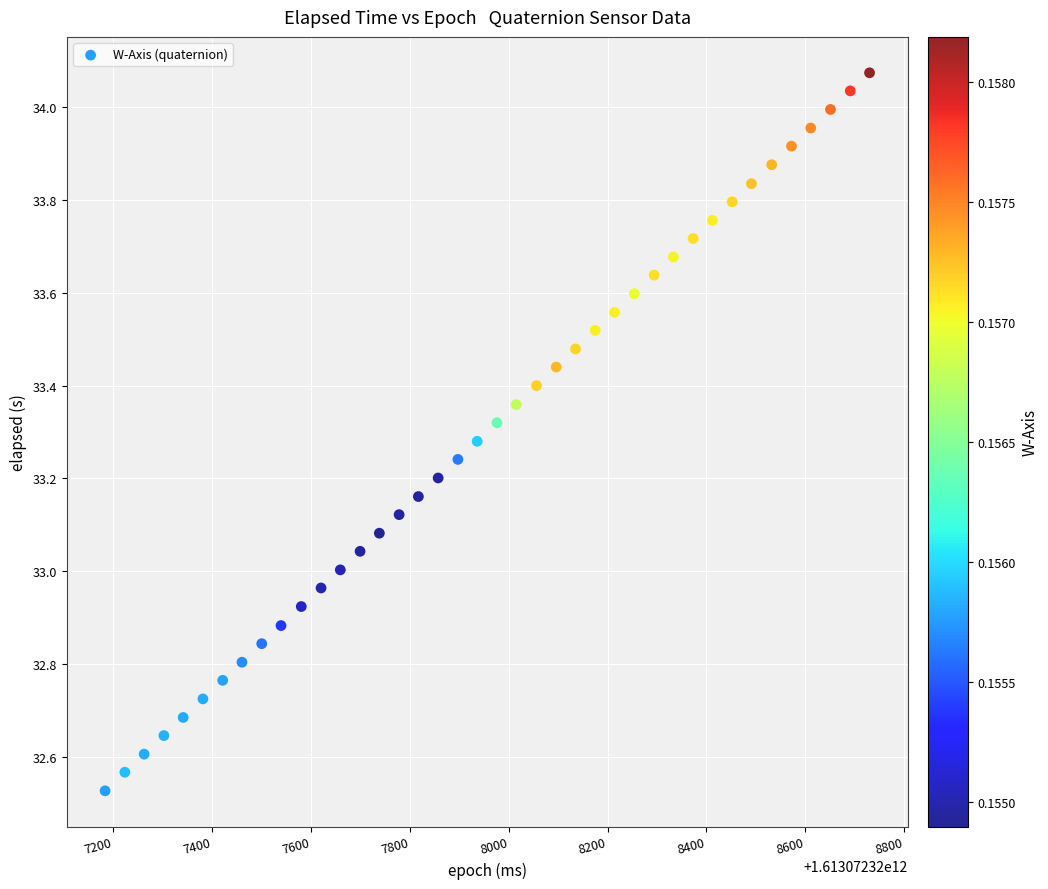

What is the range of Y values (max minus min)?

1.5